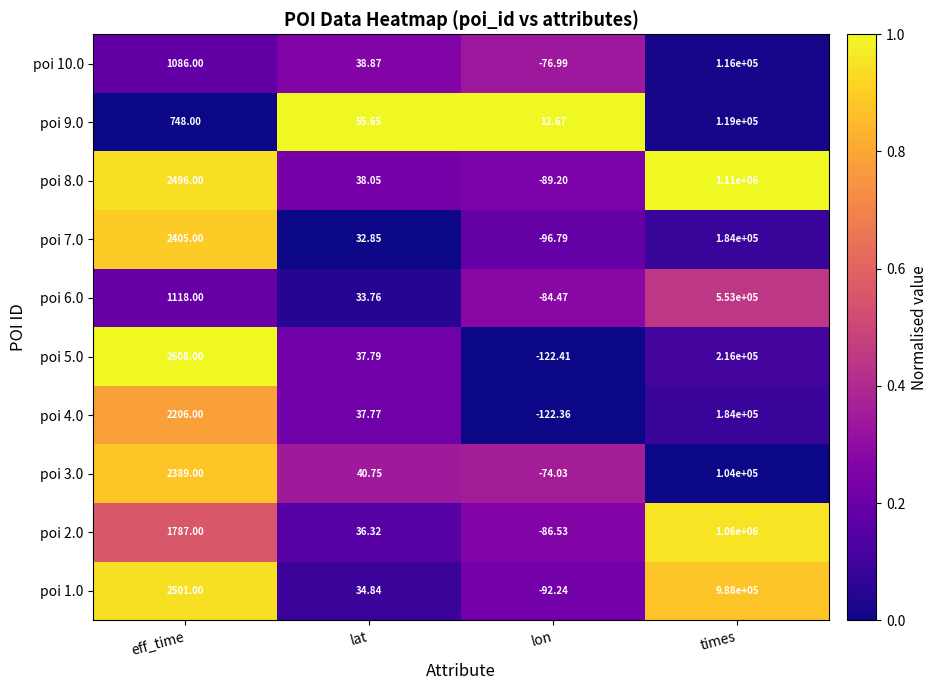

Rank the categories by poi 8.0 value from highest to lowest.

times, eff_time, lat, lon